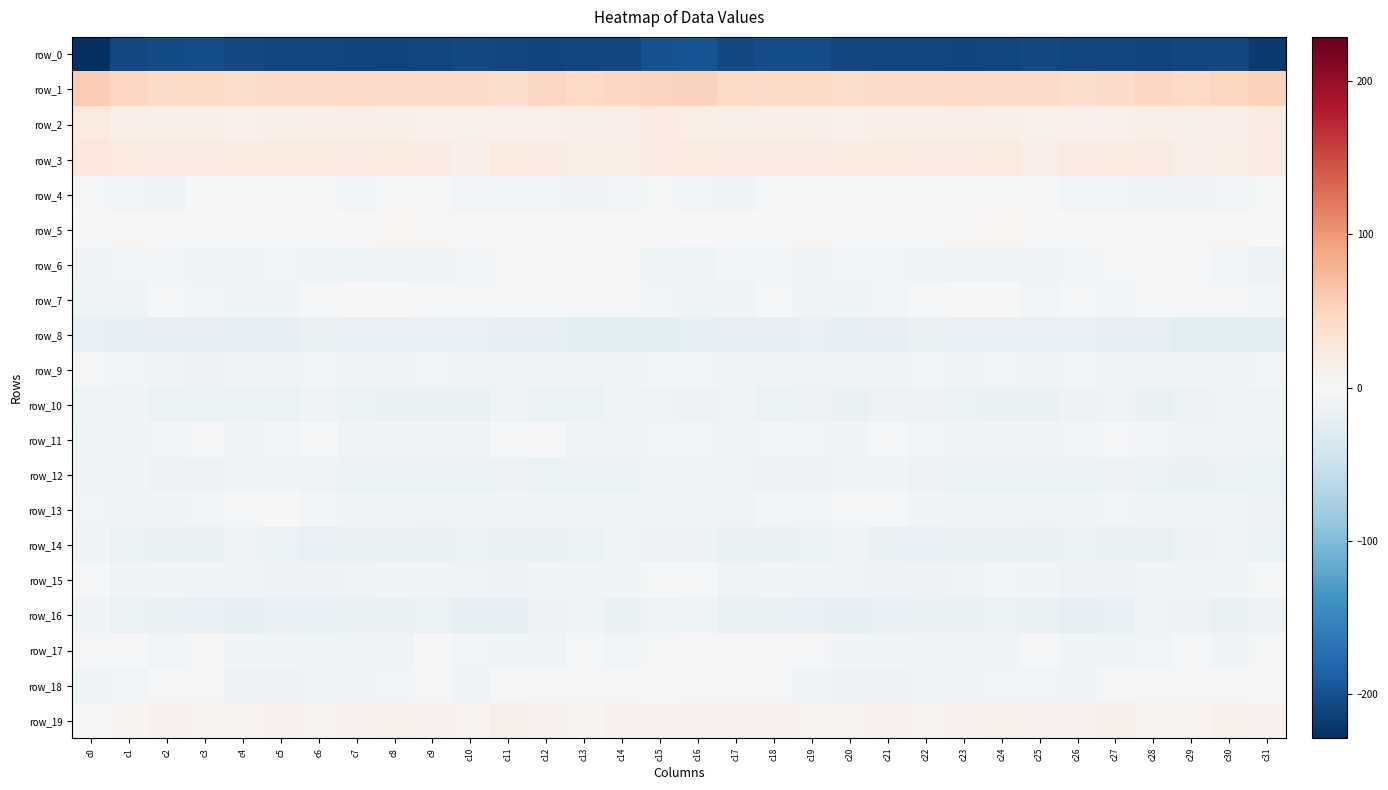

Reading left to right, extract all data points from this chart.

row_0: c0=-228.9	c1=-206.2	c2=-205.5	c3=-202.5	c4=-206.8	c5=-208.4	c6=-208.5	c7=-210.4	c8=-210.0	c9=-207.5	c10=-206.8	c11=-208.4	c12=-209.3	c13=-209.0	c14=-208.5	c15=-200.0	c16=-197.1	c17=-207.0	c18=-203.6	c19=-203.6	c20=-208.4	c21=-207.9	c22=-209.2	c23=-210.7	c24=-209.1	c25=-206.8	c26=-207.6	c27=-208.4	c28=-209.7	c29=-208.5	c30=-208.1	c31=-219.6
row_1: c0=57.8	c1=48.9	c2=42.9	c3=42.2	c4=40.6	c5=42.0	c6=41.6	c7=43.1	c8=42.9	c9=43.4	c10=41.4	c11=38.9	c12=47.0	c13=46.3	c14=47.4	c15=51.3	c16=52.0	c17=45.0	c18=42.5	c19=41.8	c20=40.5	c21=42.3	c22=41.8	c23=43.6	c24=42.7	c25=43.7	c26=38.9	c27=42.2	c28=47.6	c29=46.2	c30=48.3	c31=53.0
row_2: c0=22.7	c1=15.1	c2=14.0	c3=14.2	c4=11.9	c5=14.3	c6=15.4	c7=14.4	c8=14.1	c9=11.7	c10=11.6	c11=11.2	c12=12.2	c13=14.1	c14=14.4	c15=19.5	c16=16.4	c17=13.1	c18=14.5	c19=13.6	c20=11.9	c21=15.5	c22=14.8	c23=14.8	c24=12.9	c25=11.6	c26=11.2	c27=11.6	c28=13.2	c29=13.8	c30=15.9	c31=20.4
row_3: c0=26.0	c1=22.9	c2=20.0	c3=20.4	c4=21.5	c5=22.6	c6=21.8	c7=19.9	c8=21.9	c9=18.3	c10=15.7	c11=22.0	c12=21.4	c13=16.4	c14=16.2	c15=20.7	c16=22.3	c17=21.2	c18=20.1	c19=20.6	c20=21.9	c21=22.7	c22=20.9	c23=20.1	c24=21.7	c25=15.8	c26=18.2	c27=22.7	c28=19.8	c29=15.4	c30=17.2	c31=20.4
row_4: c0=-4.4	c1=-6.7	c2=-7.4	c3=-0.5	c4=1.2	c5=-0.2	c6=-3.3	c7=-6.0	c8=-2.8	c9=-2.3	c10=-6.0	c11=-5.8	c12=-7.0	c13=-9.3	c14=-6.1	c15=-5.3	c16=-6.6	c17=-7.5	c18=-5.1	c19=0.7	c20=0.8	c21=-1.2	c22=-4.8	c23=-5.0	c24=-2.2	c25=-3.5	c26=-6.2	c27=-5.9	c28=-8.1	c29=-8.3	c30=-5.6	c31=-3.9
row_5: c0=1.1	c1=2.6	c2=-1.0	c3=1.8	c4=0.4	c5=0.1	c6=-0.2	c7=1.5	c8=4.6	c9=3.1	c10=0.3	c11=0.1	c12=0.9	c13=0.8	c14=3.4	c15=-0.0	c16=-0.2	c17=1.2	c18=-0.6	c19=1.9	c20=-0.4	c21=0.1	c22=-0.1	c23=3.1	c24=4.5	c25=1.6	c26=0.0	c27=0.2	c28=0.7	c29=2.3	c30=2.3	c31=-0.5
row_6: c0=-7.9	c1=-6.4	c2=-6.0	c3=-8.0	c4=-7.2	c5=-5.6	c6=-7.5	c7=-9.3	c8=-7.9	c9=-8.6	c10=-7.0	c11=-3.1	c12=-2.7	c13=-3.2	c14=-3.4	c15=-9.3	c16=-10.9	c17=-5.8	c18=-6.9	c19=-8.4	c20=-6.3	c21=-6.1	c22=-8.5	c23=-8.8	c24=-7.9	c25=-8.7	c26=-5.4	c27=-2.5	c28=-3.3	c29=-2.3	c30=-5.9	c31=-13.2
row_7: c0=-10.8	c1=-11.4	c2=-5.0	c3=-6.0	c4=-9.4	c5=-10.2	c6=-2.3	c7=-1.7	c8=-0.4	c9=-4.8	c10=-4.0	c11=-5.2	c12=-5.3	c13=-2.3	c14=-3.4	c15=-6.6	c16=-11.7	c17=-8.8	c18=-4.3	c19=-7.5	c20=-10.6	c21=-7.1	c22=-2.1	c23=-0.5	c24=-1.6	c25=-5.4	c26=-3.4	c27=-5.8	c28=-4.1	c29=-1.9	c30=-4.5	c31=-6.3
row_8: c0=-18.5	c1=-21.9	c2=-22.0	c3=-20.1	c4=-20.3	c5=-21.5	c6=-17.0	c7=-18.1	c8=-18.5	c9=-18.8	c10=-19.3	c11=-19.9	c12=-19.9	c13=-25.5	c14=-27.0	c15=-24.0	c16=-22.6	c17=-22.4	c18=-21.5	c19=-19.3	c20=-21.4	c21=-20.0	c22=-16.7	c23=-18.6	c24=-18.0	c25=-19.7	c26=-18.5	c27=-19.9	c28=-21.4	c29=-27.2	c30=-25.4	c31=-23.5
row_9: c0=-2.7	c1=-5.8	c2=-9.9	c3=-12.7	c4=-11.9	c5=-10.0	c6=-6.6	c7=-9.2	c8=-7.5	c9=-6.4	c10=-7.5	c11=-8.6	c12=-11.2	c13=-10.9	c14=-9.8	c15=-6.9	c16=-6.9	c17=-7.8	c18=-11.4	c19=-12.4	c20=-11.6	c21=-8.5	c22=-7.1	c23=-9.0	c24=-6.3	c25=-7.5	c26=-6.8	c27=-10.0	c28=-11.4	c29=-10.5	c30=-8.8	c31=-6.5
row_10: c0=-12.2	c1=-10.6	c2=-14.6	c3=-14.5	c4=-15.9	c5=-14.6	c6=-11.9	c7=-14.6	c8=-16.1	c9=-17.0	c10=-16.2	c11=-11.1	c12=-15.2	c13=-15.5	c14=-10.9	c15=-11.1	c16=-13.3	c17=-12.0	c18=-15.5	c19=-14.1	c20=-16.6	c21=-13.0	c22=-12.9	c23=-15.1	c24=-16.6	c25=-17.6	c26=-13.8	c27=-11.9	c28=-16.1	c29=-13.7	c30=-10.8	c31=-12.0
row_11: c0=-9.8	c1=-7.4	c2=-7.0	c3=-5.2	c4=-7.9	c5=-5.6	c6=-5.3	c7=-8.0	c8=-7.9	c9=-8.5	c10=-8.1	c11=-2.4	c12=-4.2	c13=-7.3	c14=-7.7	c15=-6.1	c16=-6.3	c17=-7.2	c18=-6.5	c19=-5.6	c20=-7.9	c21=-4.7	c22=-6.8	c23=-7.9	c24=-8.0	c25=-8.8	c26=-6.2	c27=-2.3	c28=-5.5	c29=-7.9	c30=-8.2	c31=-9.3
row_12: c0=-7.7	c1=-9.3	c2=-12.8	c3=-14.1	c4=-12.0	c5=-9.3	c6=-11.8	c7=-15.4	c8=-14.9	c9=-14.3	c10=-14.9	c11=-12.9	c12=-14.8	c13=-15.7	c14=-15.4	c15=-10.5	c16=-8.2	c17=-11.2	c18=-13.3	c19=-14.0	c20=-10.7	c21=-9.7	c22=-13.5	c23=-15.7	c24=-14.4	c25=-14.5	c26=-14.4	c27=-13.3	c28=-15.4	c29=-16.2	c30=-15.1	c31=-15.5
row_13: c0=-6.1	c1=-9.7	c2=-8.6	c3=-6.4	c4=-5.0	c5=-1.4	c6=-6.6	c7=-10.4	c8=-8.7	c9=-11.4	c10=-9.7	c11=-7.5	c12=-7.8	c13=-10.1	c14=-9.1	c15=-8.9	c16=-9.8	c17=-10.9	c18=-7.1	c19=-6.4	c20=-3.4	c21=-2.5	c22=-8.8	c23=-9.7	c24=-9.3	c25=-11.3	c26=-8.7	c27=-7.0	c28=-9.2	c29=-9.8	c30=-9.3	c31=-12.5
row_14: c0=-7.2	c1=-15.1	c2=-17.8	c3=-16.5	c4=-12.2	c5=-15.2	c6=-18.8	c7=-17.2	c8=-17.5	c9=-17.4	c10=-15.4	c11=-16.9	c12=-16.7	c13=-15.2	c14=-11.4	c15=-12.6	c16=-13.9	c17=-17.7	c18=-17.9	c19=-14.8	c20=-12.4	c21=-16.8	c22=-18.9	c23=-16.8	c24=-17.8	c25=-16.3	c26=-15.8	c27=-16.8	c28=-16.8	c29=-13.1	c30=-12.0	c31=-15.9
row_15: c0=-3.8	c1=-9.4	c2=-10.4	c3=-10.5	c4=-10.7	c5=-13.1	c6=-13.2	c7=-12.5	c8=-8.3	c9=-8.0	c10=-12.1	c11=-13.9	c12=-10.4	c13=-9.1	c14=-9.5	c15=-2.1	c16=-4.2	c17=-10.9	c18=-10.3	c19=-10.6	c20=-11.1	c21=-13.6	c22=-12.6	c23=-11.7	c24=-7.1	c25=-9.4	c26=-13.4	c27=-12.7	c28=-9.9	c29=-9.0	c30=-8.4	c31=-3.2
row_16: c0=-9.5	c1=-15.3	c2=-17.5	c3=-18.0	c4=-20.5	c5=-19.2	c6=-19.0	c7=-16.3	c8=-16.2	c9=-15.1	c10=-20.0	c11=-21.0	c12=-14.1	c13=-12.2	c14=-16.6	c15=-11.7	c16=-10.5	c17=-17.2	c18=-17.0	c19=-19.2	c20=-20.2	c21=-19.2	c22=-17.8	c23=-16.6	c24=-15.5	c25=-16.5	c26=-22.0	c27=-18.5	c28=-12.3	c29=-13.9	c30=-16.8	c31=-12.8
row_17: c0=-5.2	c1=-4.0	c2=-5.7	c3=-4.3	c4=-7.8	c5=-7.7	c6=-9.0	c7=-8.3	c8=-8.6	c9=-3.9	c10=-7.0	c11=-10.5	c12=-9.6	c13=-3.4	c14=-6.1	c15=-3.8	c16=-1.4	c17=-4.9	c18=-4.9	c19=-5.1	c20=-8.5	c21=-7.9	c22=-8.9	c23=-8.3	c24=-7.5	c25=-3.7	c26=-9.6	c27=-10.7	c28=-7.1	c29=-3.6	c30=-7.2	c31=-4.6
row_18: c0=-9.9	c1=-5.7	c2=-3.1	c3=-4.2	c4=-12.6	c5=-13.4	c6=-12.3	c7=-10.3	c8=-5.9	c9=-5.1	c10=-8.9	c11=-5.2	c12=-4.8	c13=-3.2	c14=-2.6	c15=-0.7	c16=-2.2	c17=-4.5	c18=-2.1	c19=-7.4	c20=-14.1	c21=-12.8	c22=-12.0	c23=-8.2	c24=-5.5	c25=-6.4	c26=-8.9	c27=-4.1	c28=-5.1	c29=-2.0	c30=-2.8	c31=1.1
row_19: c0=-0.7	c1=5.8	c2=9.5	c3=8.6	c4=6.9	c5=9.3	c6=8.0	c7=9.3	c8=11.1	c9=10.3	c10=8.9	c11=12.9	c12=10.3	c13=6.9	c14=10.1	c15=10.4	c16=9.7	c17=9.0	c18=9.5	c19=7.5	c20=7.6	c21=9.1	c22=8.0	c23=10.1	c24=11.1	c25=9.2	c26=10.0	c27=12.9	c28=8.3	c29=7.7	c30=10.8	c31=9.6